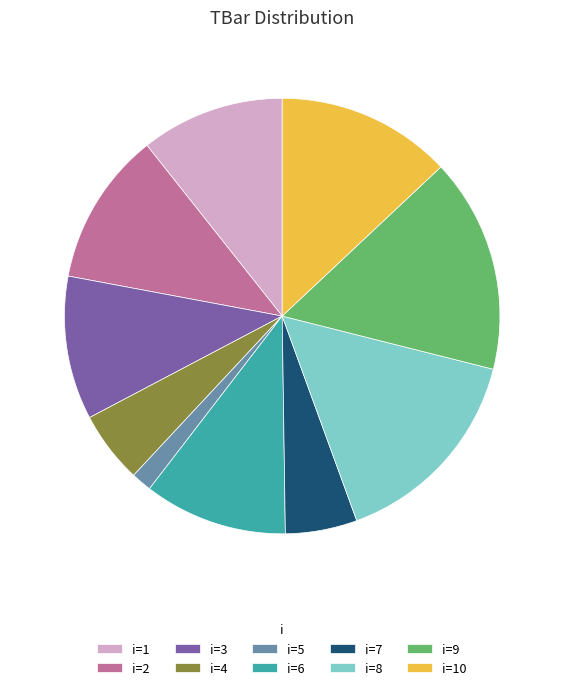

Combined, do i=9 and i=8 account for over 50%?

No